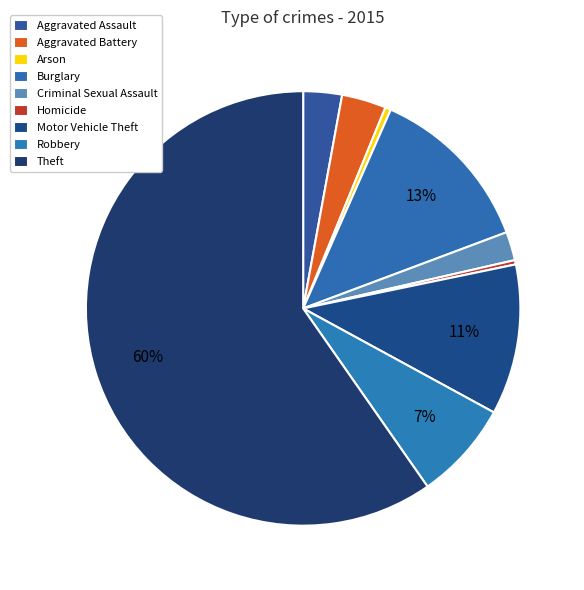

Which category has the biggest portion of the pie?

Theft